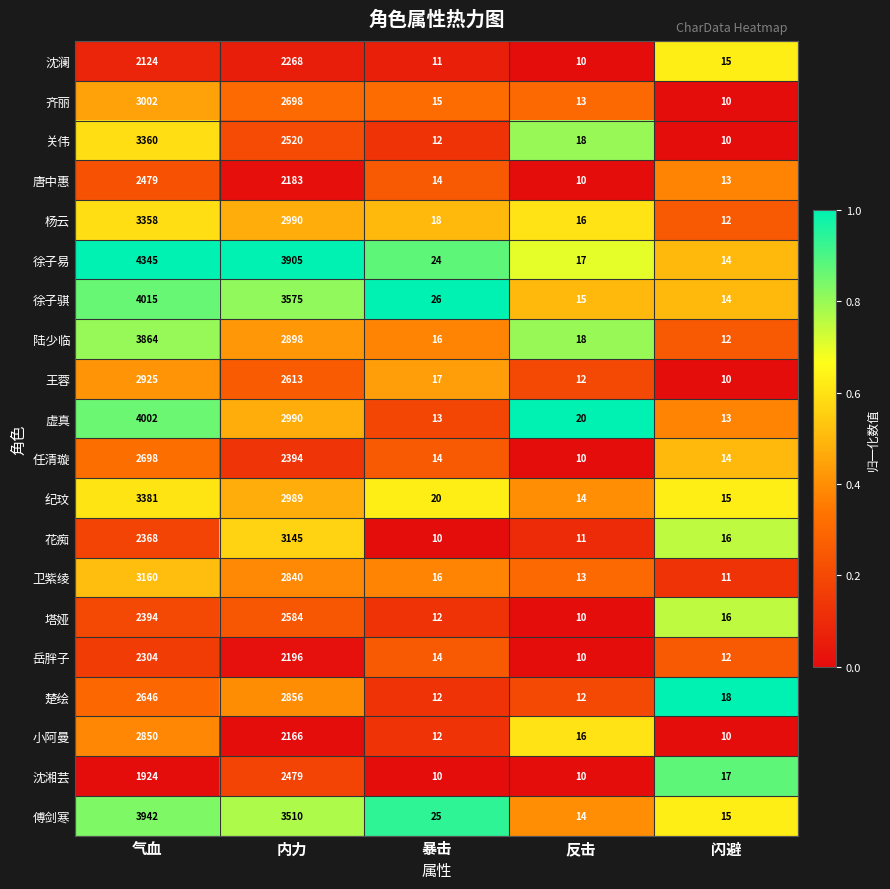

The 杨云 series shows 3358 at 气血. True or false?

True